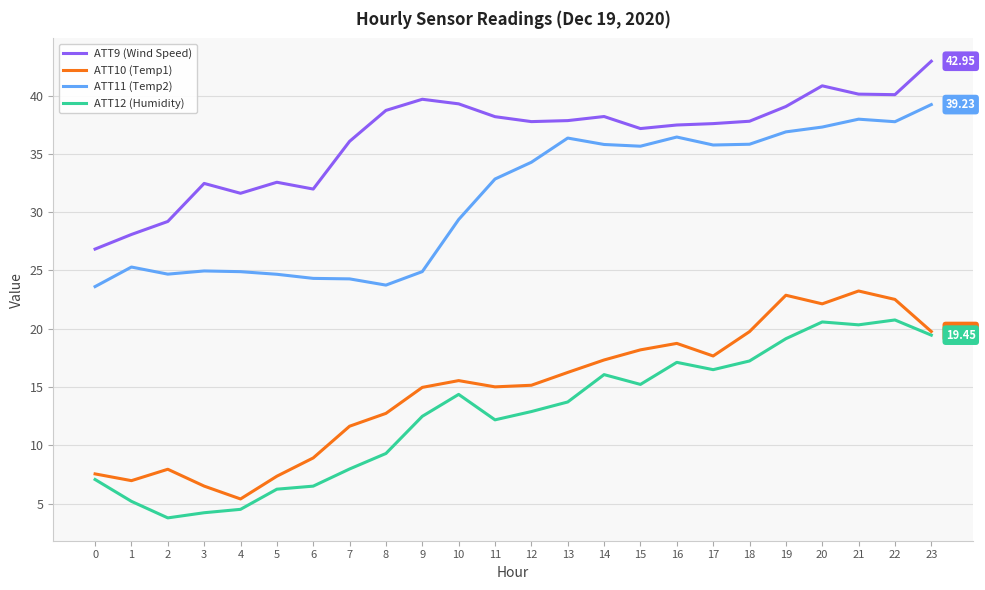

Is this an area chart (filled region under the line)?

No